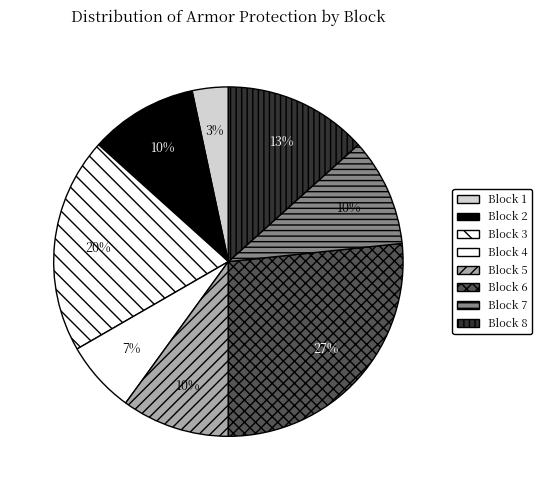

Count the number of slices in the pie.

8